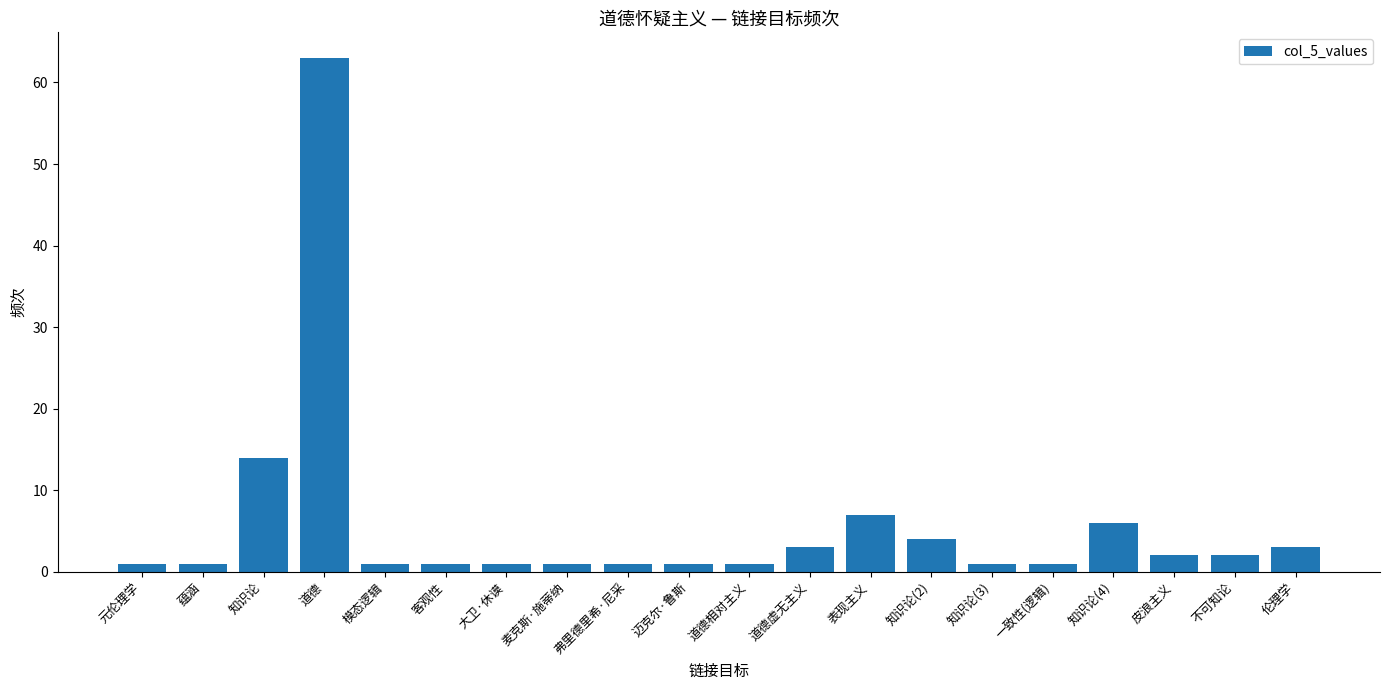

Reading right to left, extract all data points from this chart.

3	2	2	6	1	1	4	7	3	1	1	1	1	1	1	1	63	14	1	1